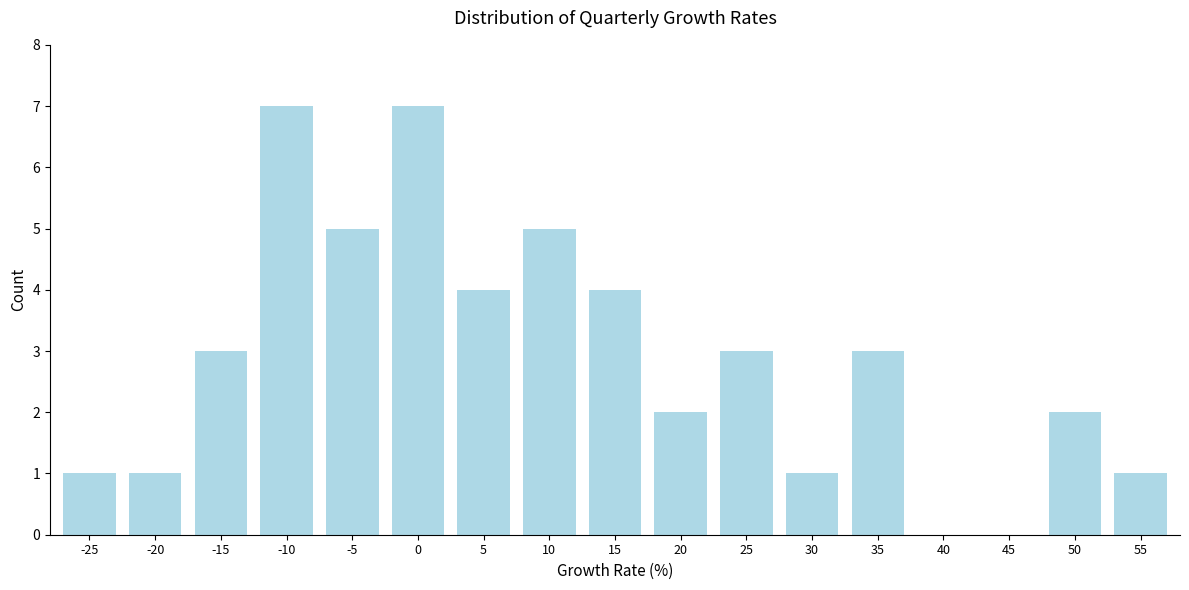

Reading right to left, list all the values displayed in this chart.

55=1	50=2	45=0	40=0	35=3	30=1	25=3	20=2	15=4	10=5	5=4	0=7	-5=5	-10=7	-15=3	-20=1	-25=1